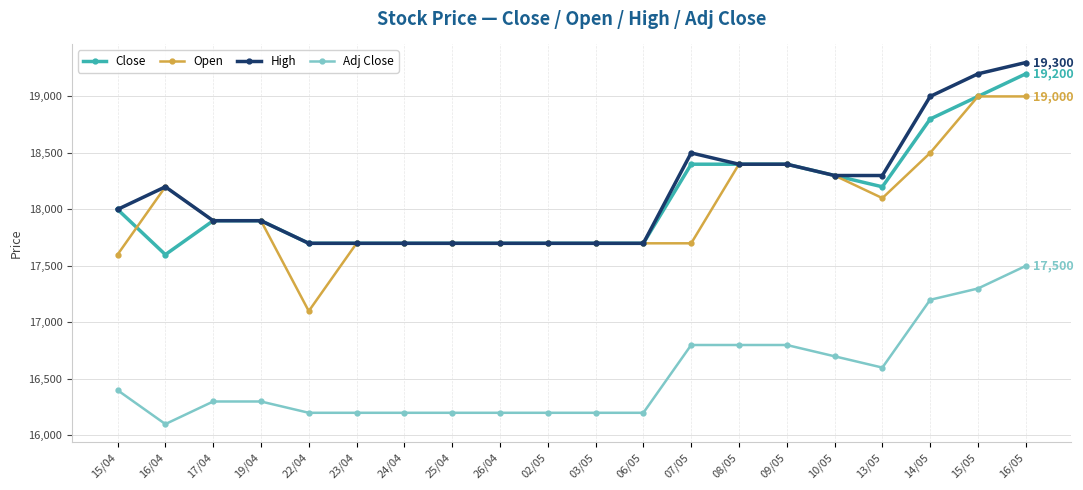

What is the sum of the Adj Close values at 02/05 and 03/05?

32400